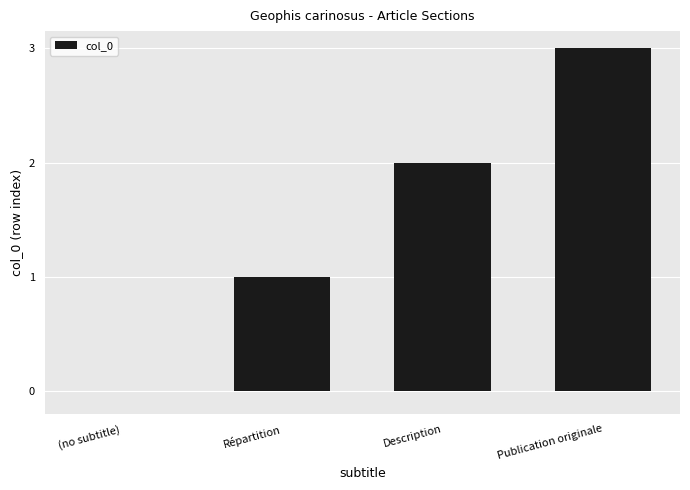

The value at Répartition is 1. True or false?

True